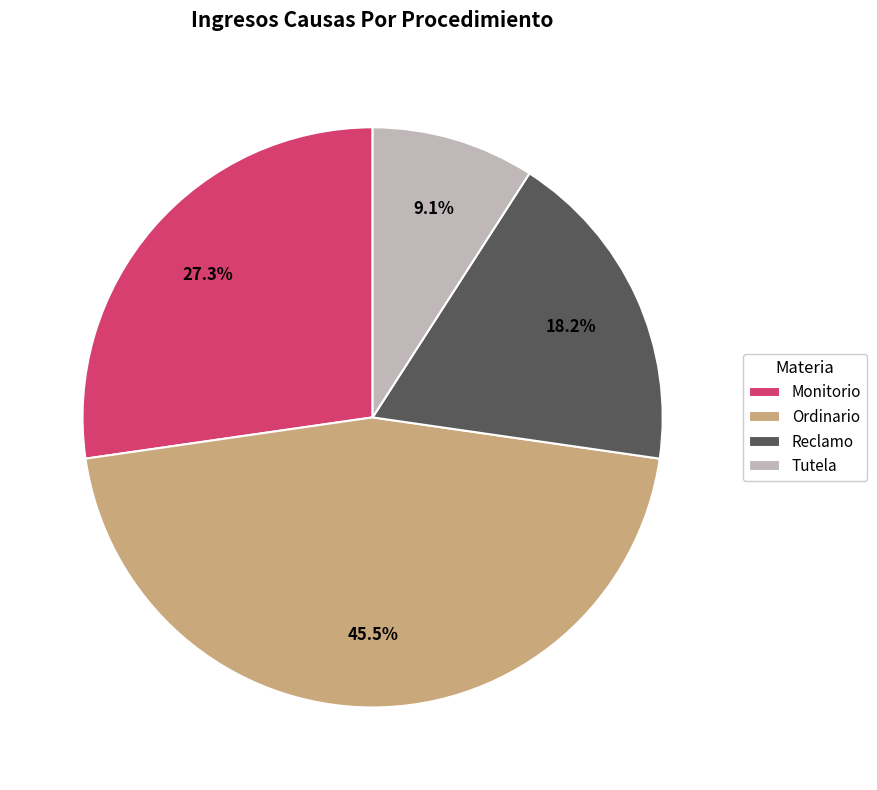

What is the largest slice in the pie chart?

Ordinario